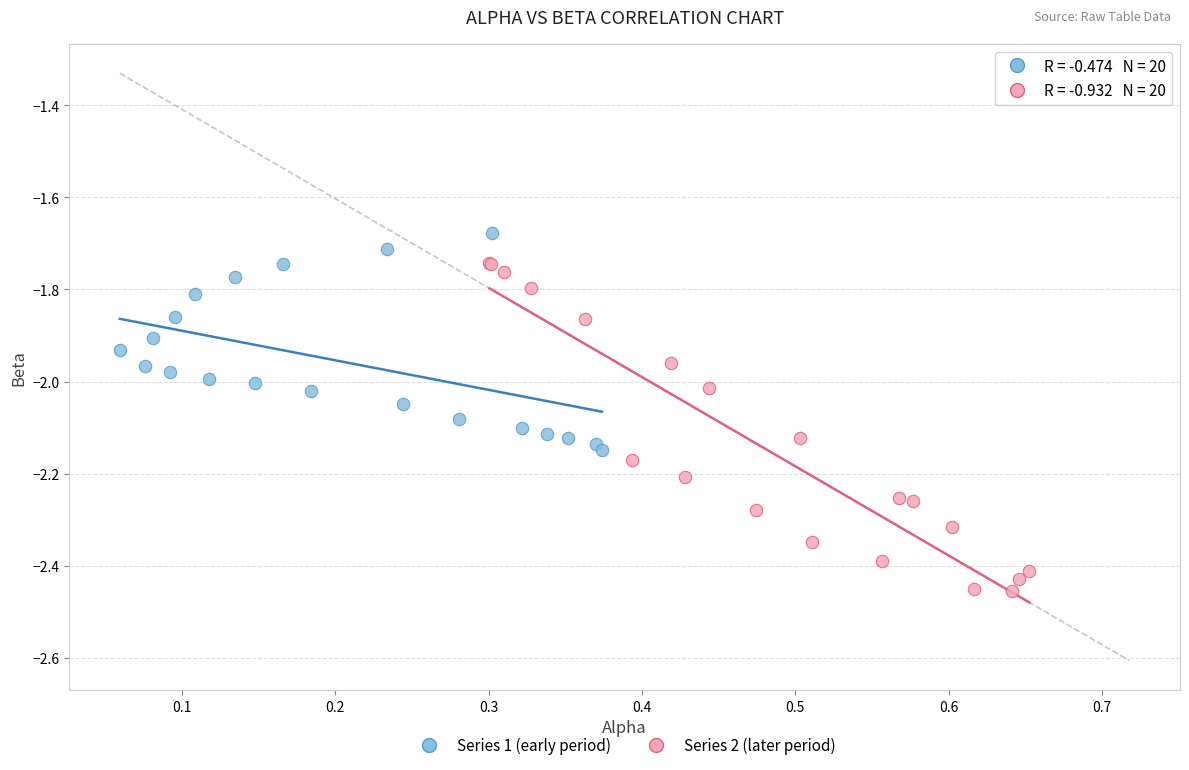

Which series contains the lowest Y value?

Series 2 (later period)